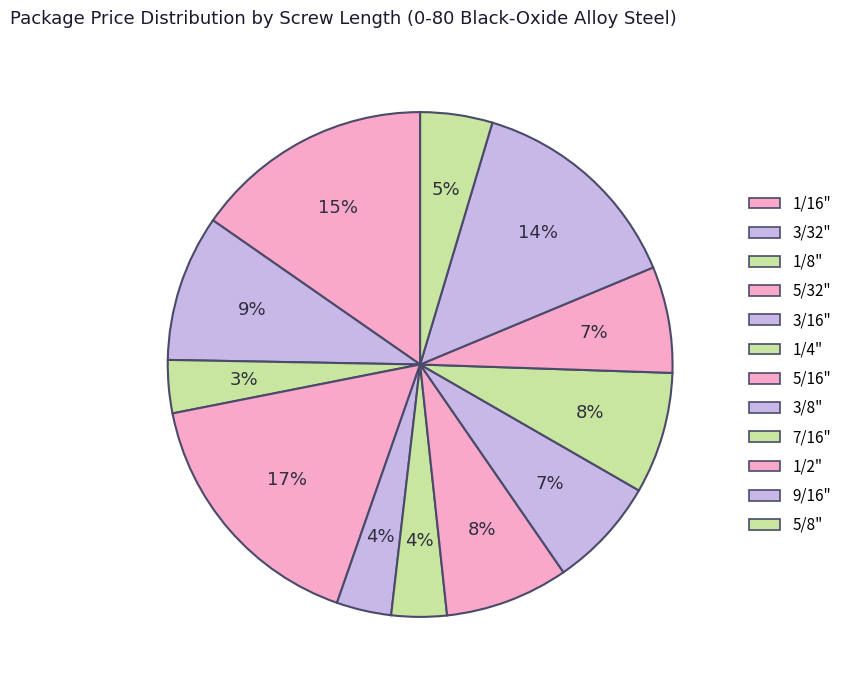

Count the number of slices in the pie.

12